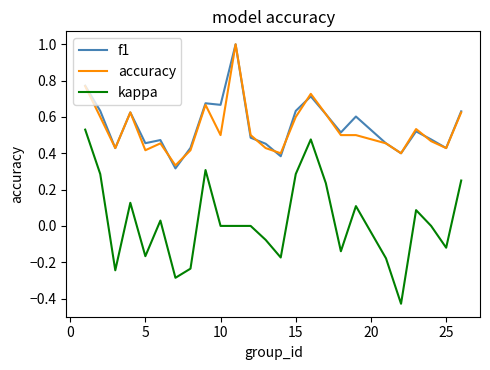

What is the greatest value displayed?

1.0